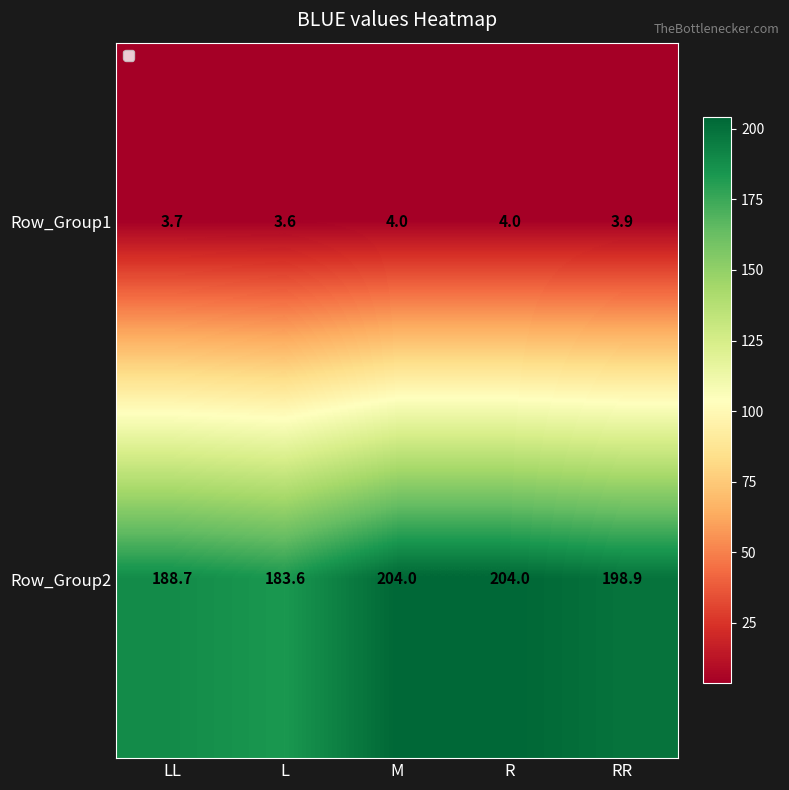

Is it true that Row_Group2 equals 204.0 at M?

True